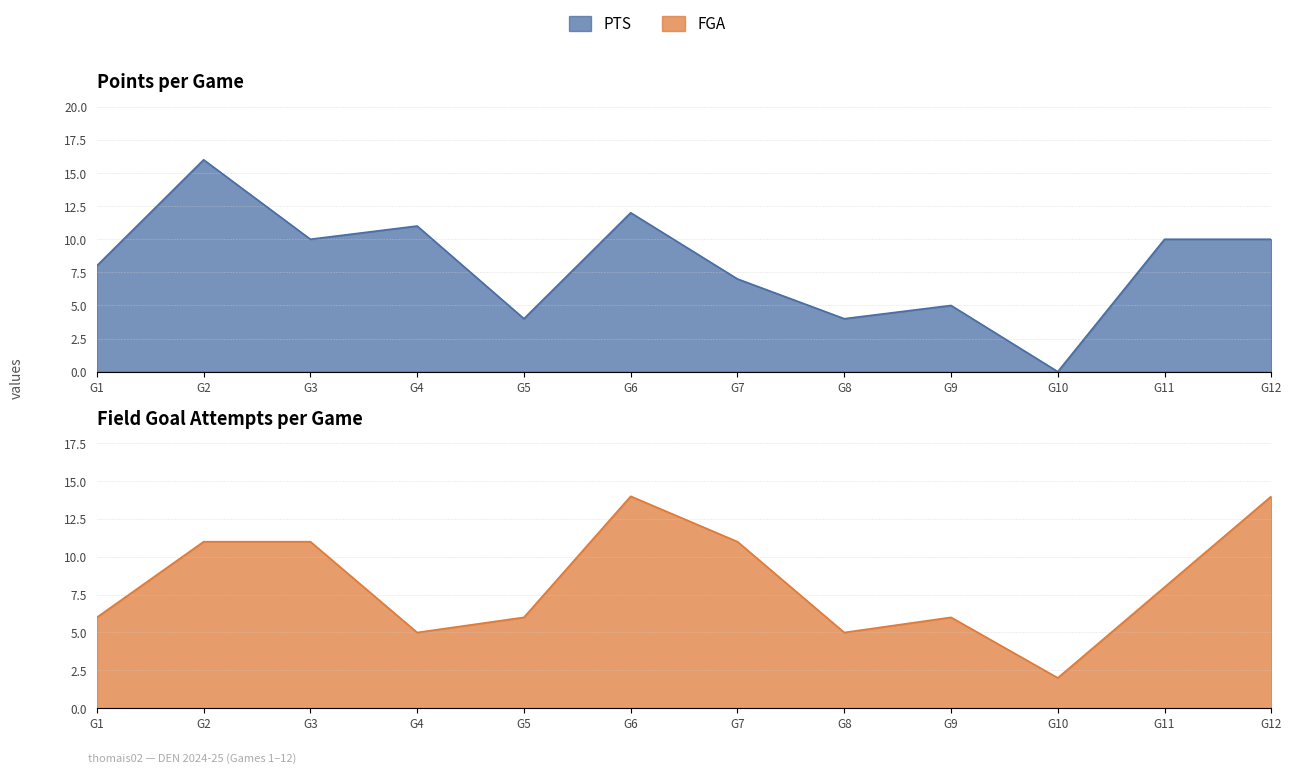

How many data points in PTS are less than 10?

6